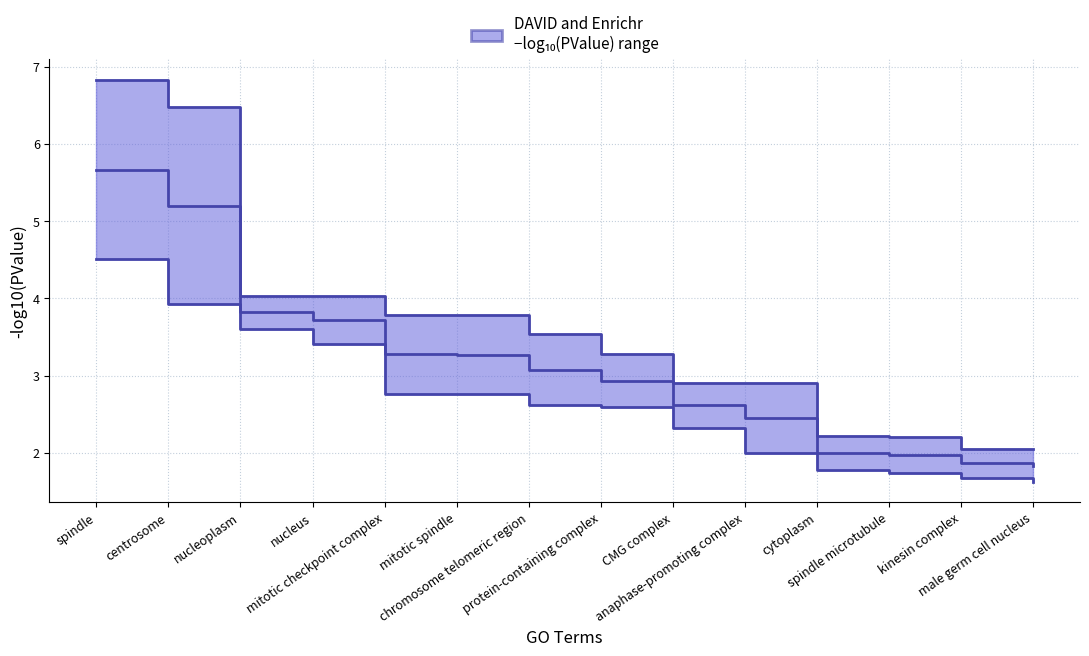

Approximately how many times larger is the value at nucleus compared to mitotic checkpoint complex?

1.1